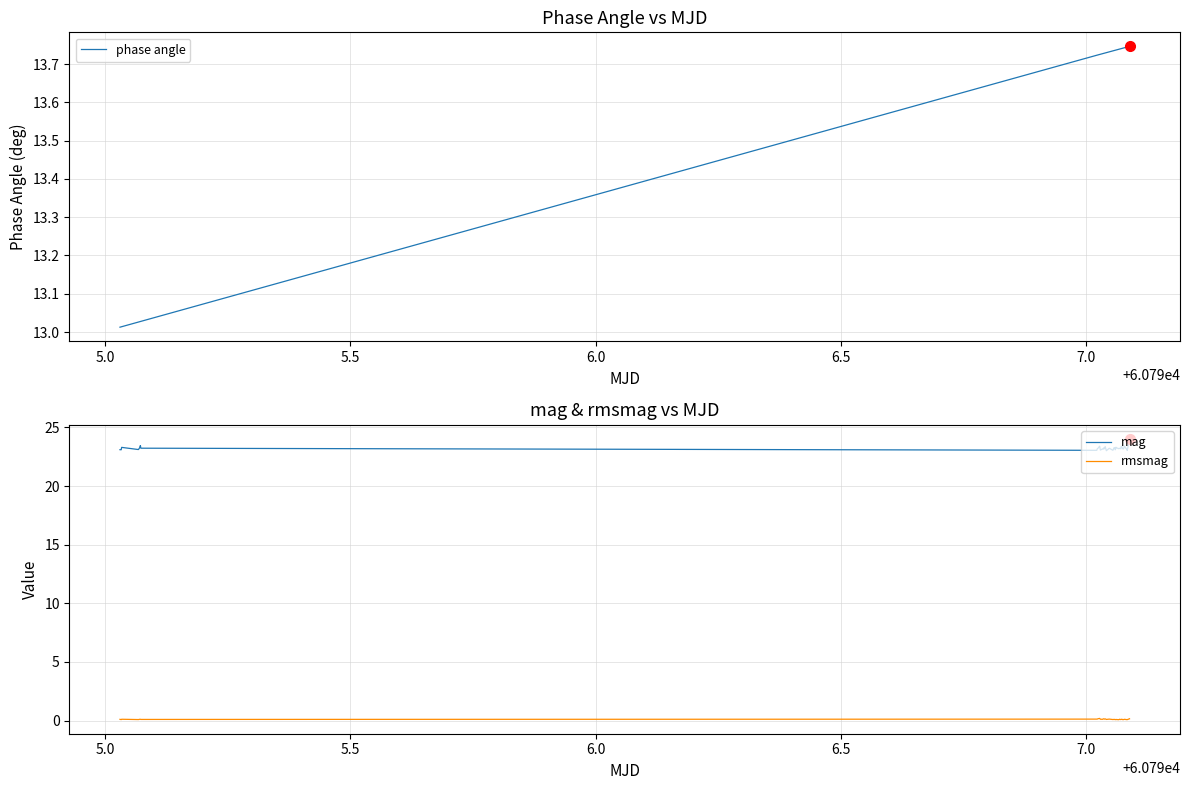

List the series in order of their overall mean, highest first.

mag, phase angle, rmsmag